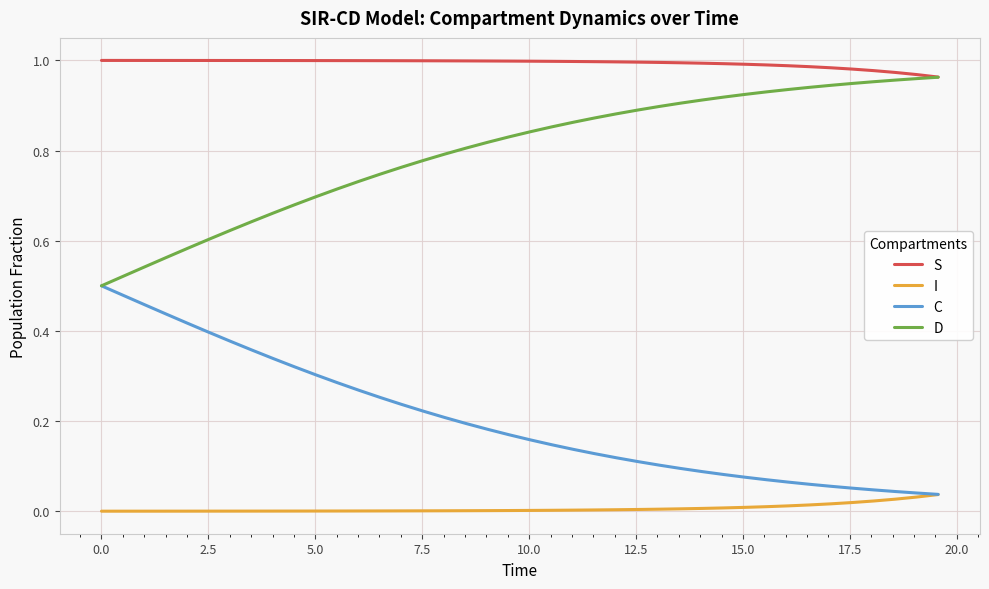

Rank the series by their average value, from highest to lowest.

S, D, C, I